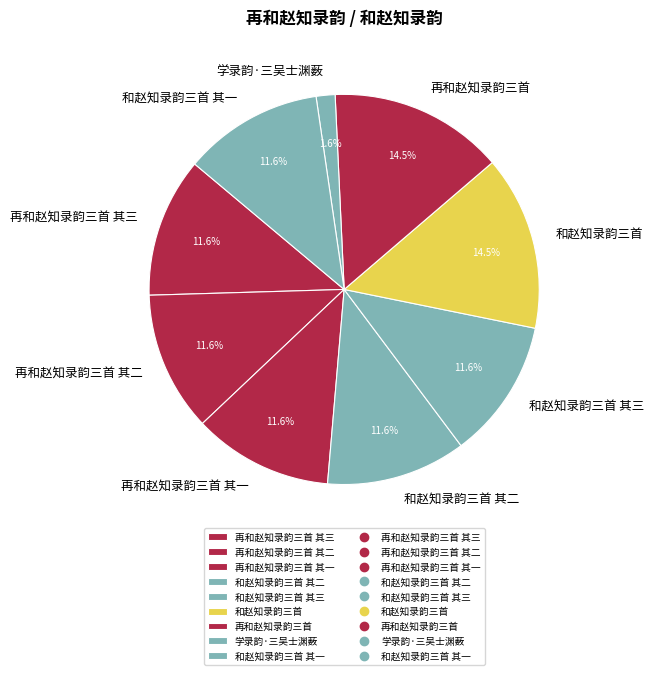

Which slice is the smallest?

学录韵·三吴士渊薮